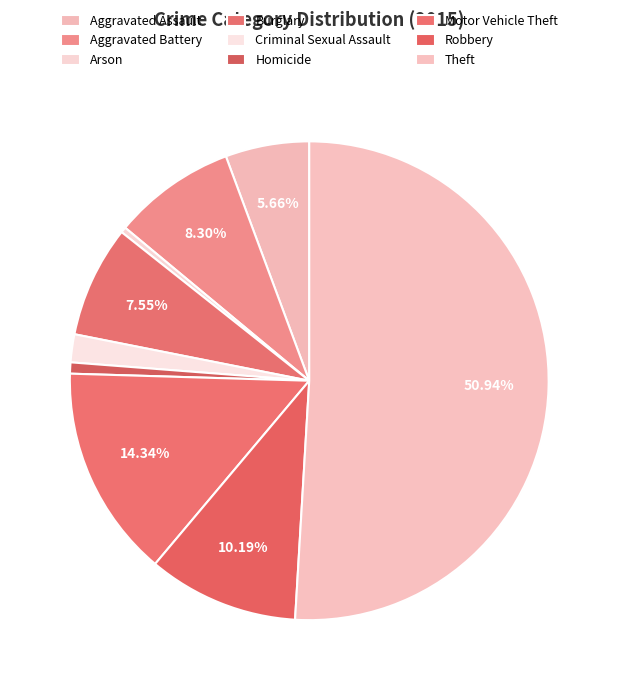

Does any single category account for the majority?

Yes